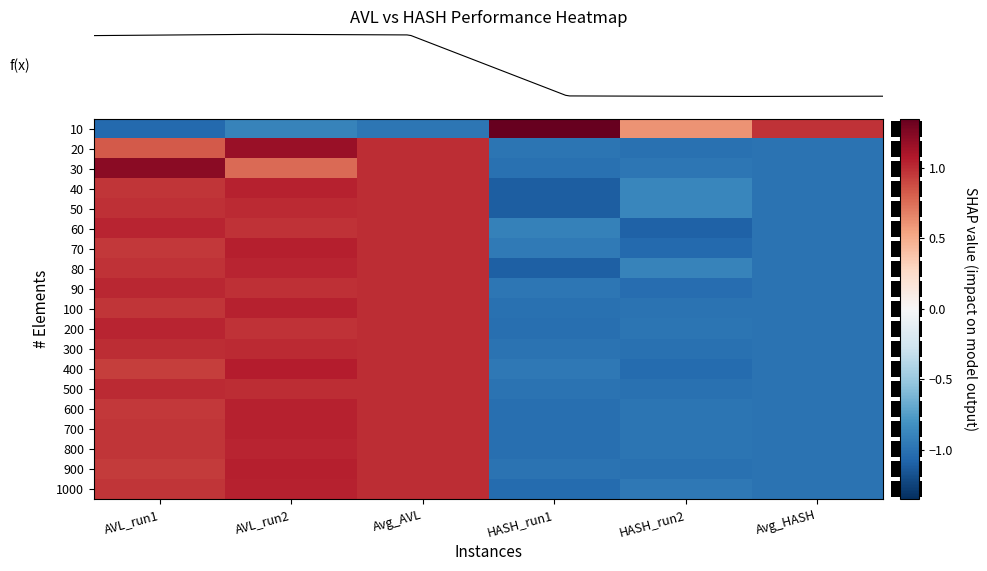

Which has a higher value, Avg_HASH or HASH_run2?

Avg_HASH